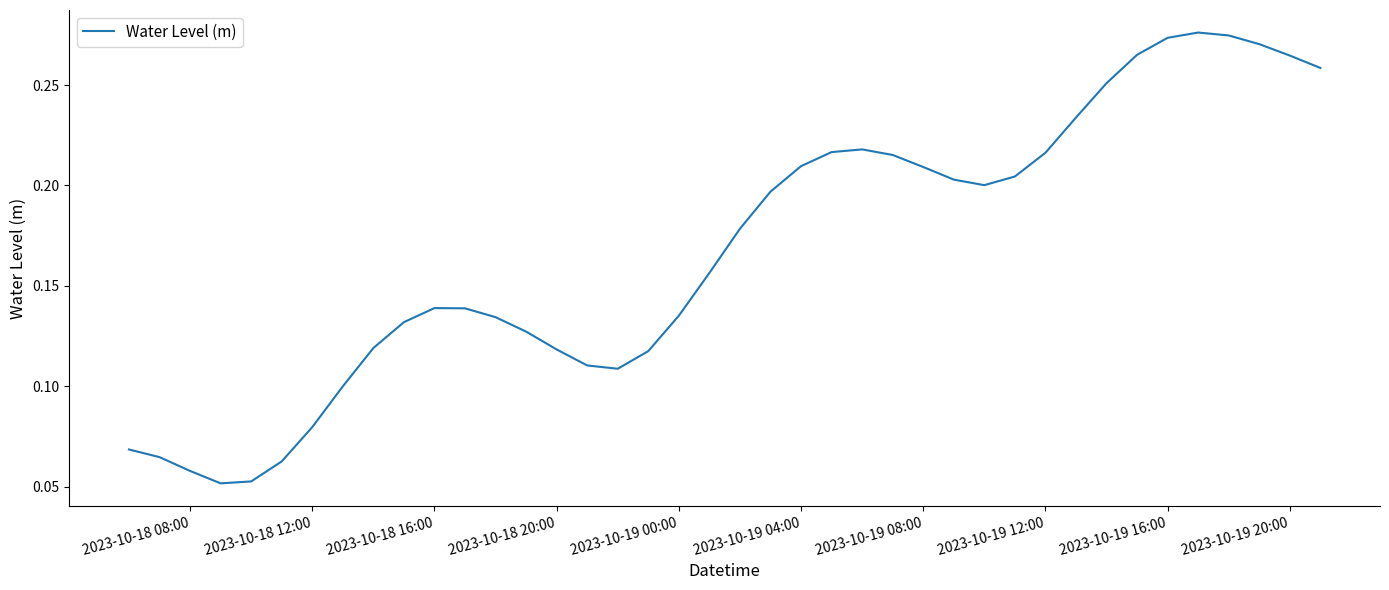

Is it true that the value at 2023-10-19 08:00 is 0.3?

False